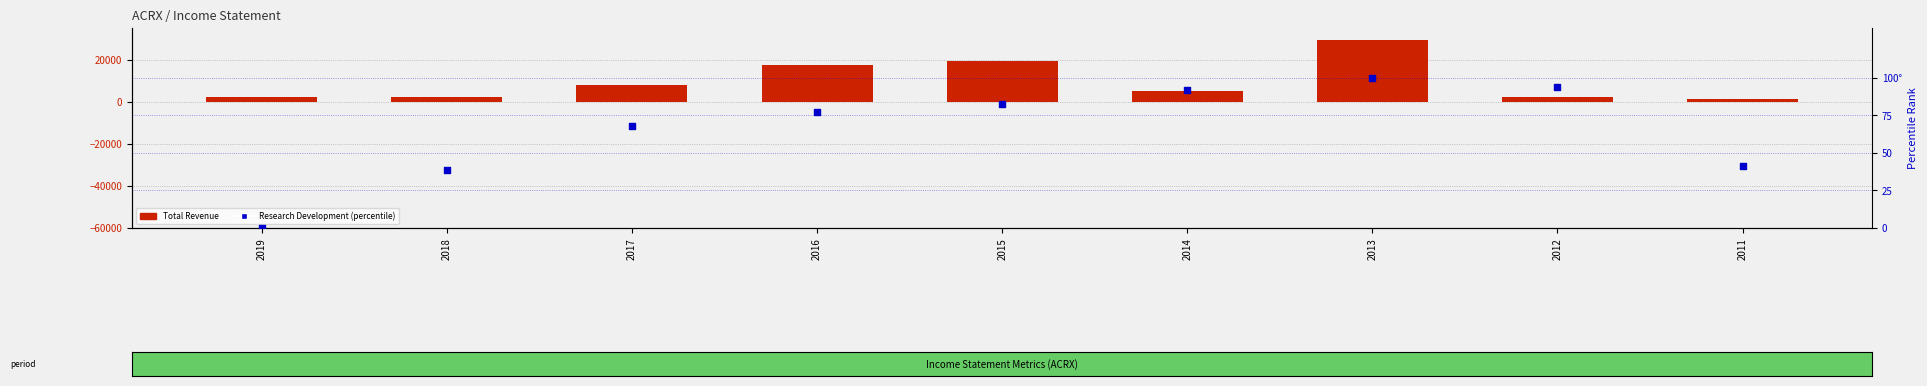

What is the total value across all series at 2015?

19382.4